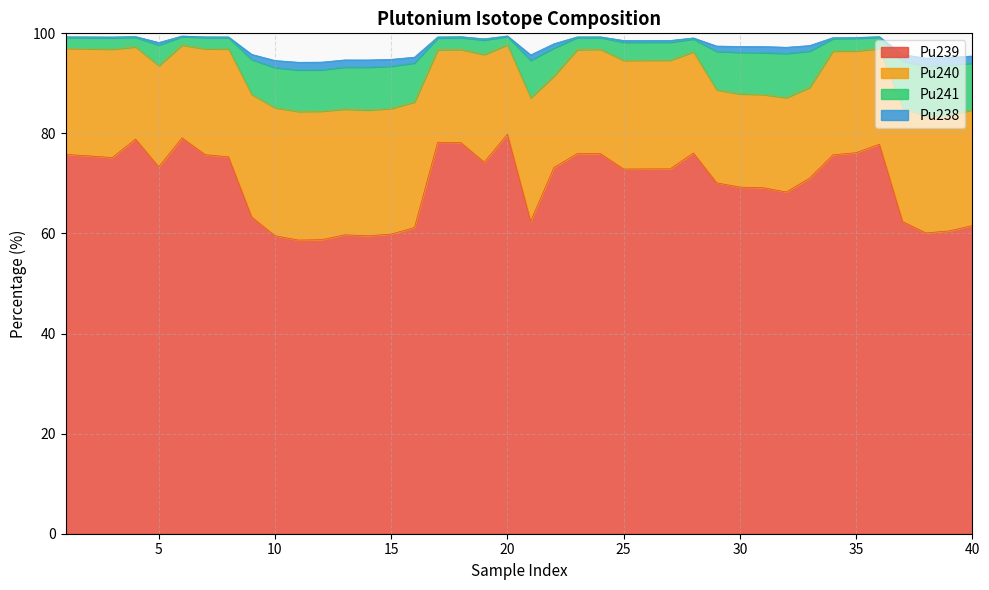

At which category does Pu241 reach its first local valley?

3